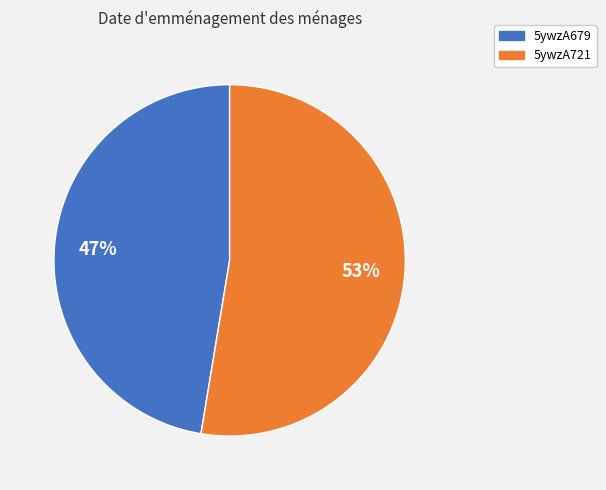

How many slices are in this pie chart?

2